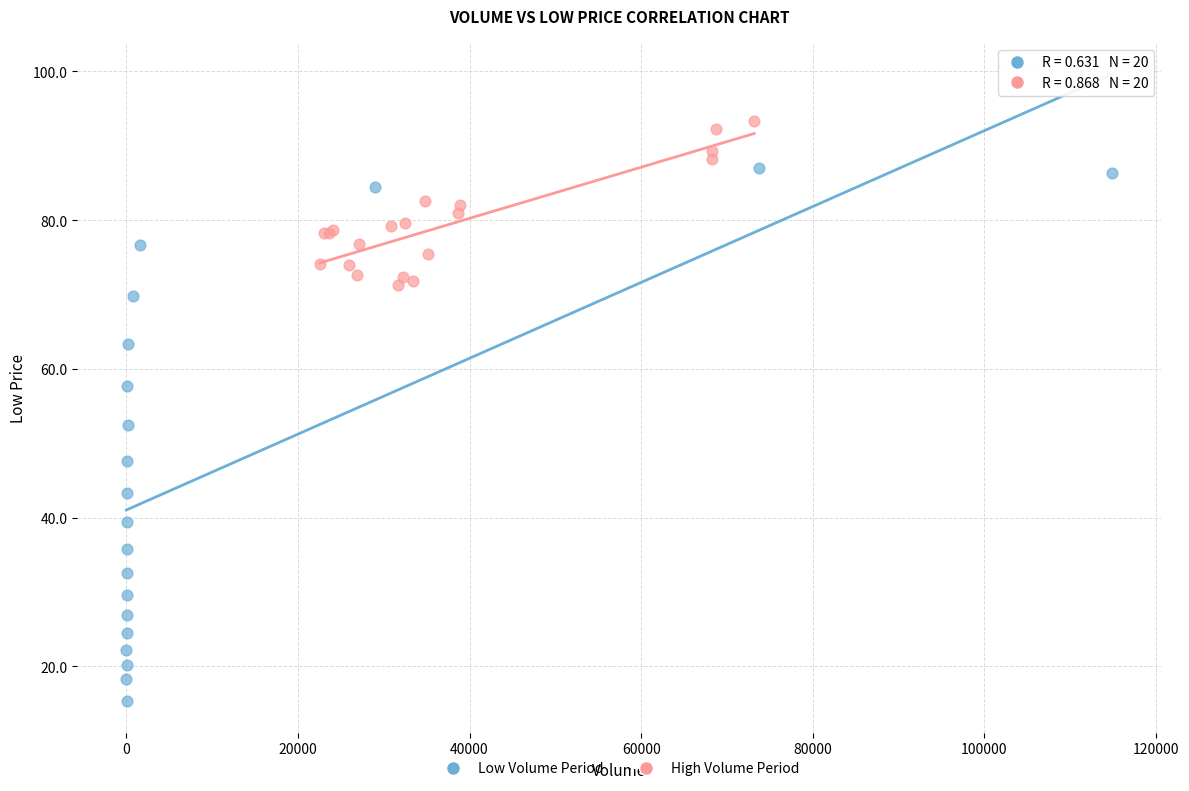

What are all the series names shown in the legend?

Low Volume Period, High Volume Period